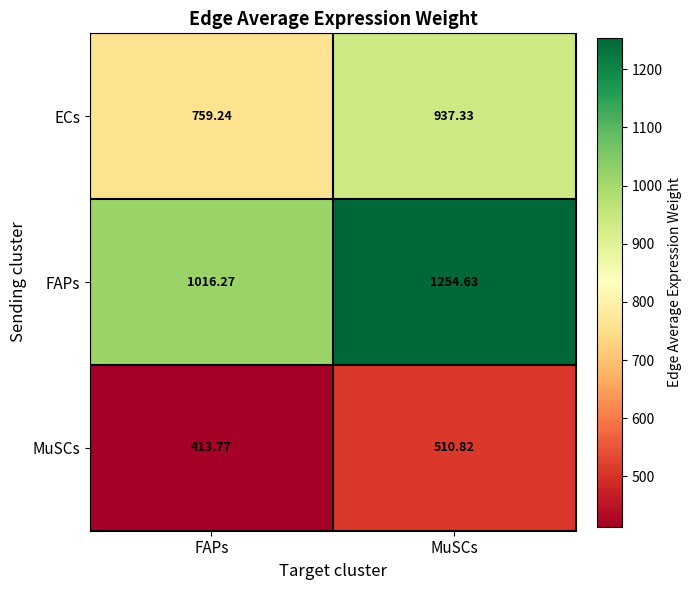

What is the maximum value shown in the chart?

1254.6